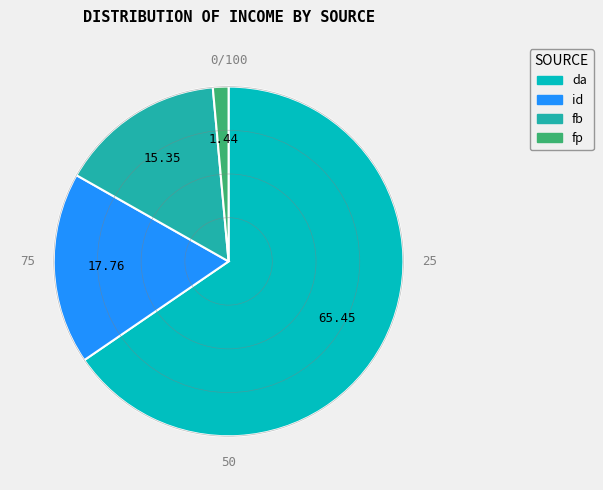

Which slice is the largest?

da